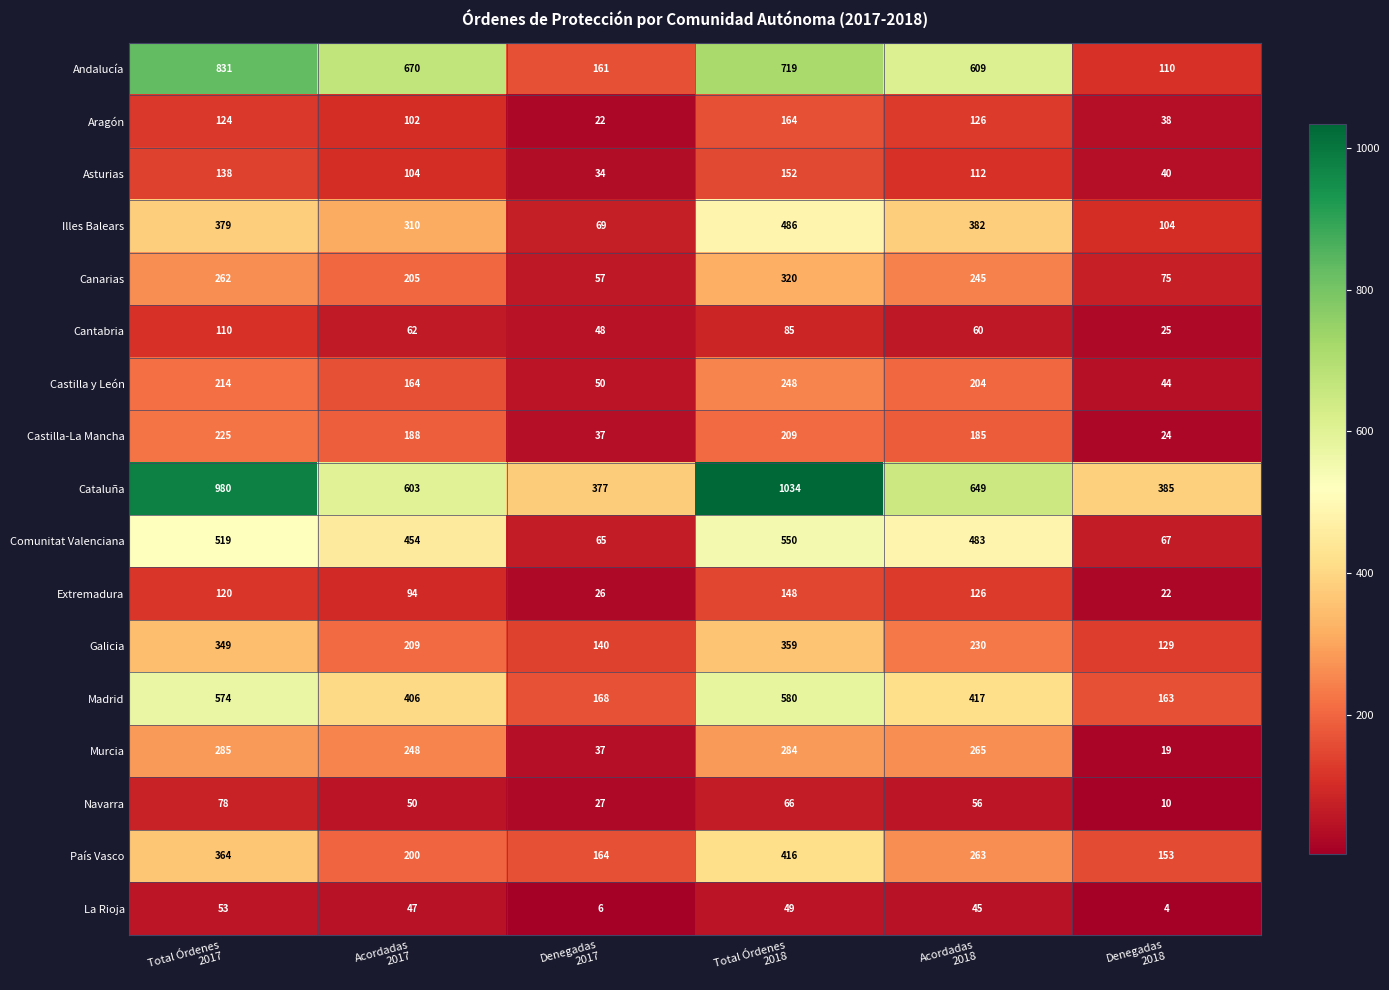

Which series has the widest spread of values?

Andalucía